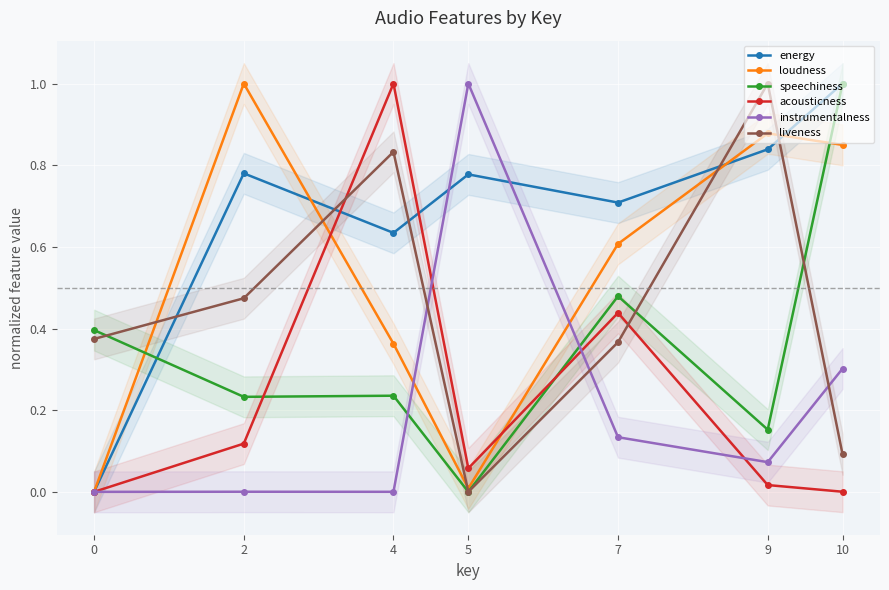

What is the sum of the loudness values at 7 and 0?

0.6